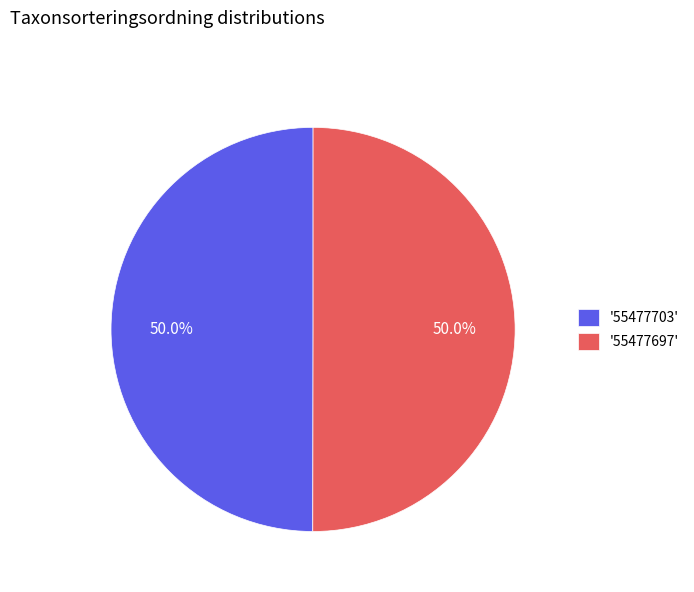

What is the ratio of the value at '55477697' to the value at '55477703'?

1.0